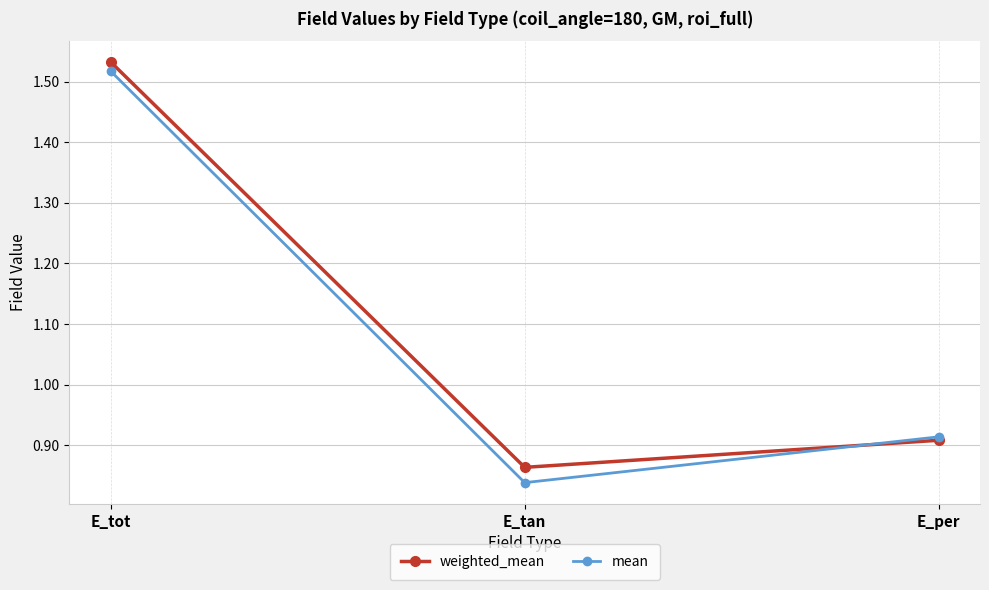

List the labels in order of mean value, largest first.

E_tot, E_per, E_tan